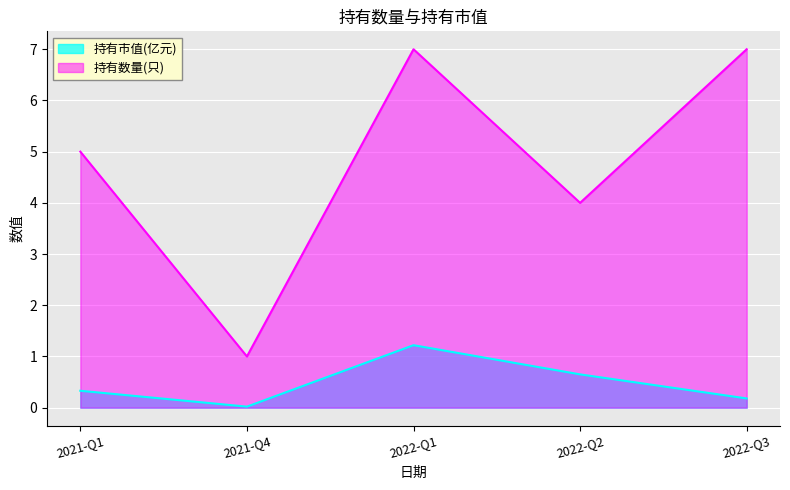

What is the difference between the 持有数量(只) values at 2021-Q4 and 2022-Q1?

6.0